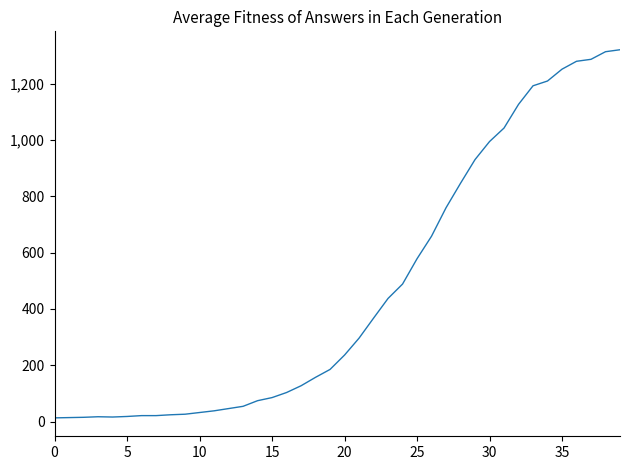

What is the greatest value displayed?

1320